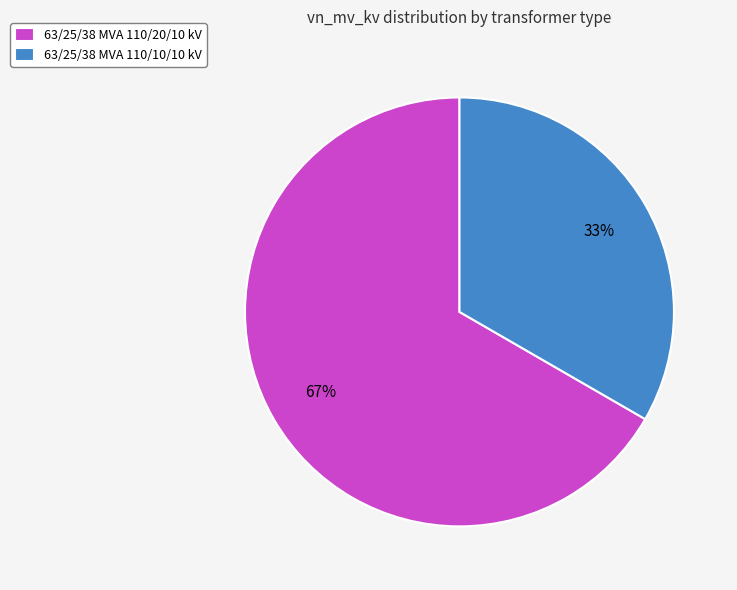

What is the largest slice in the pie chart?

63/25/38 MVA 110/20/10 kV